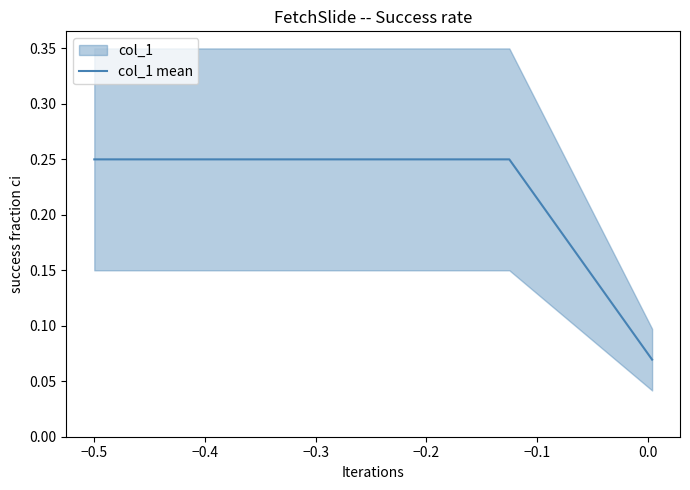

Count the col_1 mean values in the range 0 to 1.

3